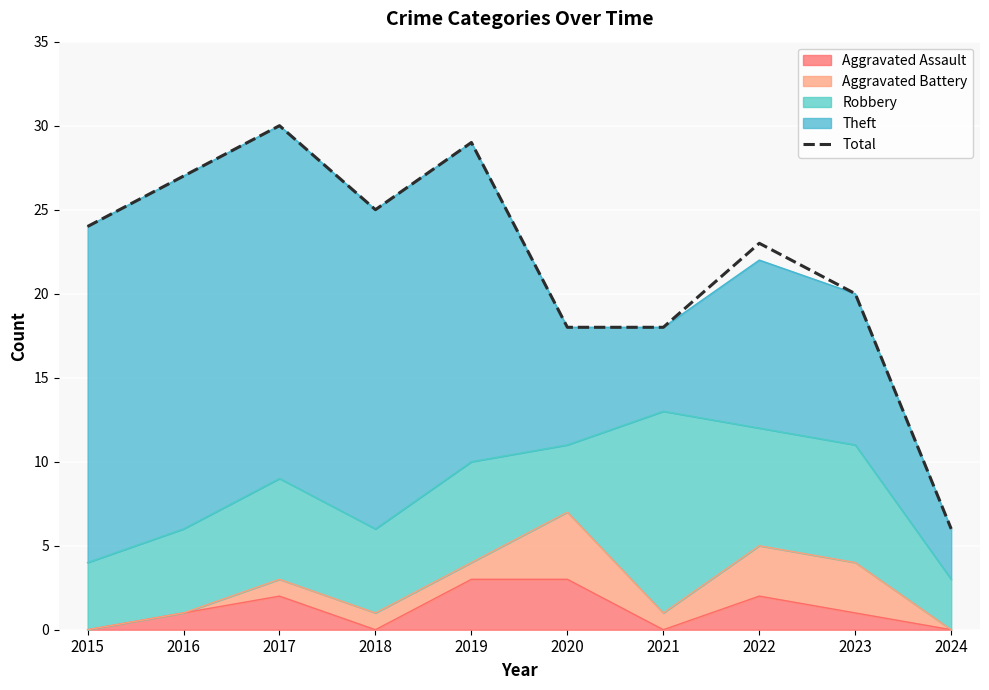

Read the value at 2023.

20